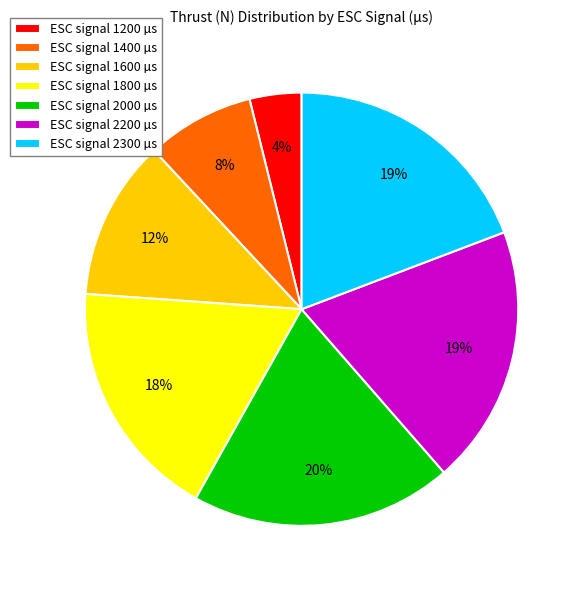

To the nearest percent, what is the difference between the largest and smallest slice percentages?

16%